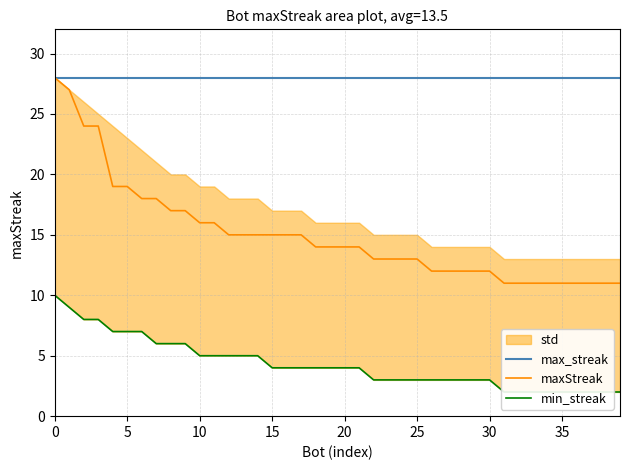

True or false: maxStreak has a value of 7 at 10.

False